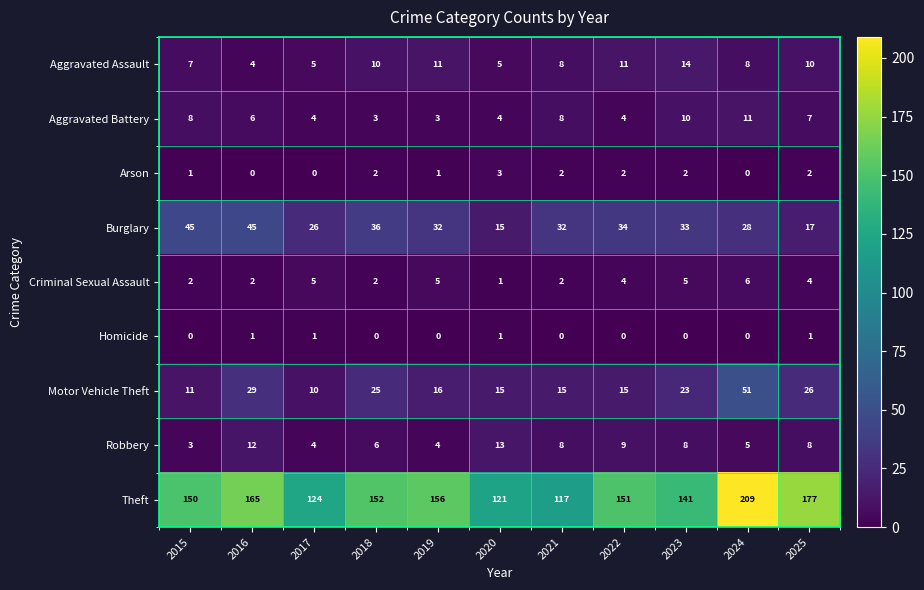

The value of Arson at 2015 is 1. True or false?

True